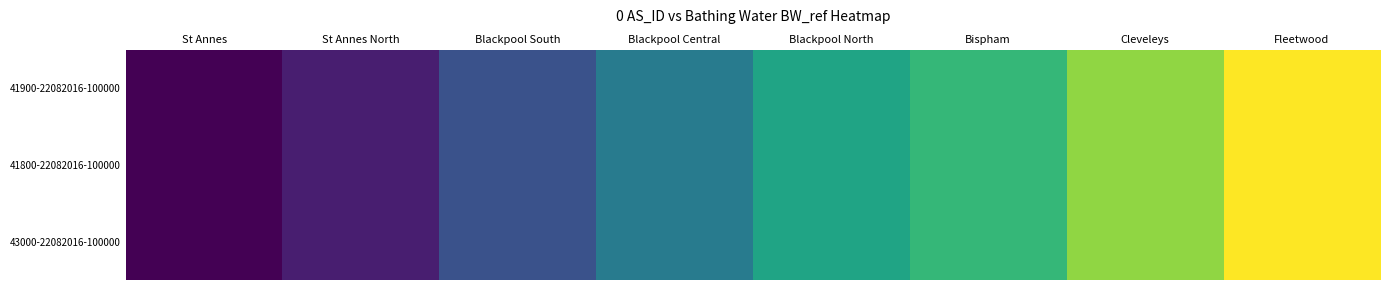

Which label corresponds to the largest value in the chart?

Fleetwood